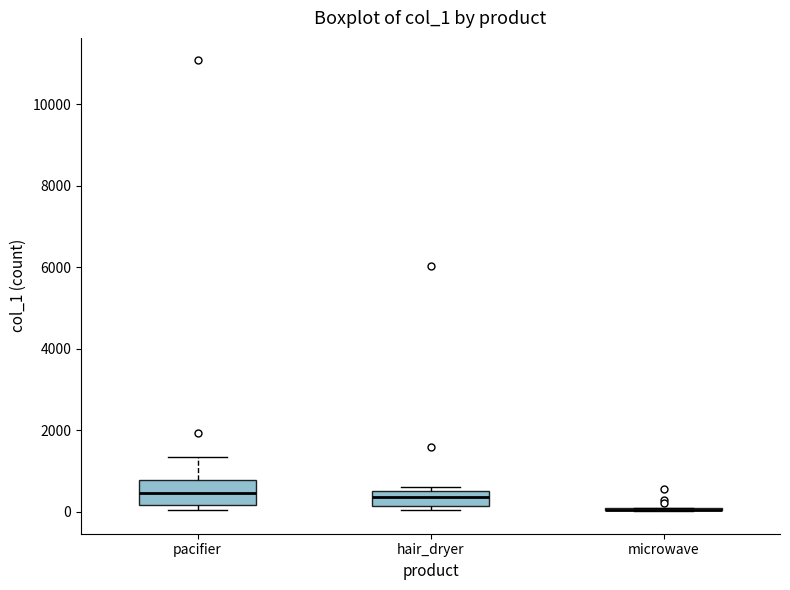

Reading left to right, read every box against the y-axis: the position of its median line, the range the box covers, and the ends of its whiskers. The values are not printed on the chart, so give them approximately, as read against the axis.

pacifier: median 400, box 200 to 800, whiskers 0 to 1400
hair_dryer: median 400, box 200 to 600, whiskers 0 to 600 (just above the box's upper edge)
microwave: box collapsed to a line at 0, whiskers 0 to 0